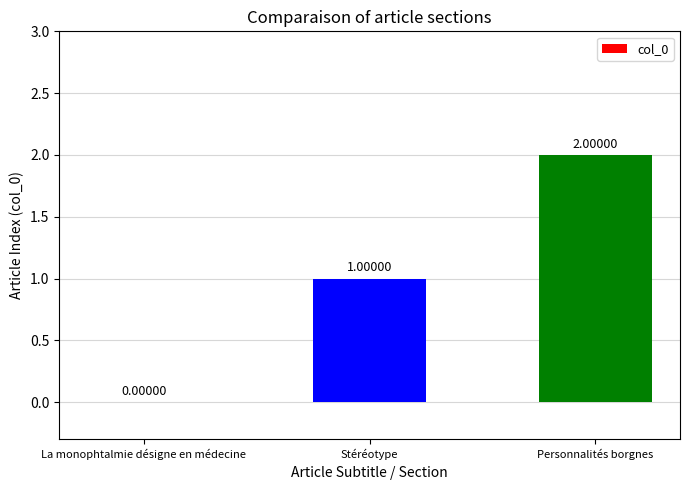

Where is the data nearest to the value 1?

Stéréotype